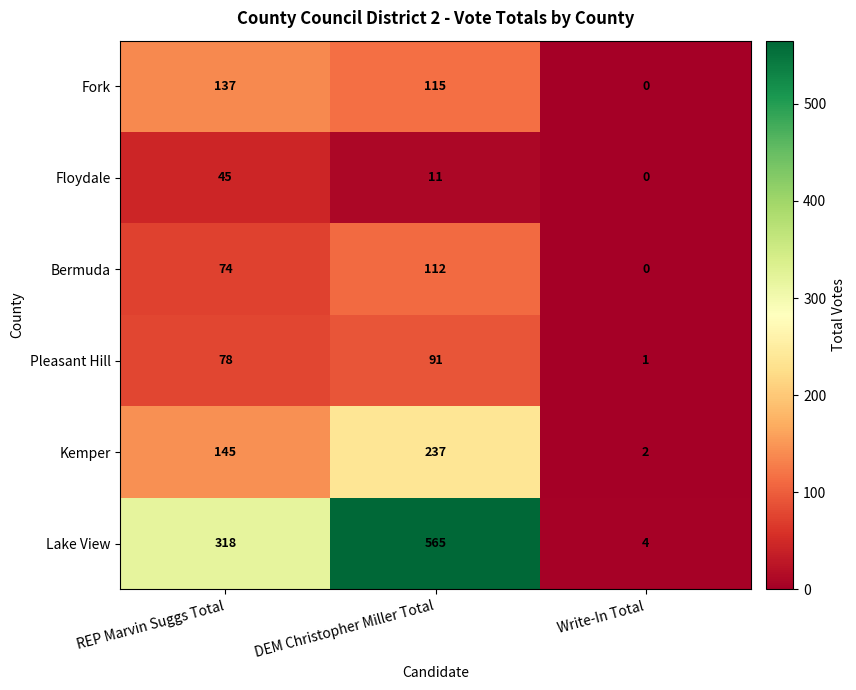

Is it true that Fork equals 174 at DEM Christopher Miller Total?

False